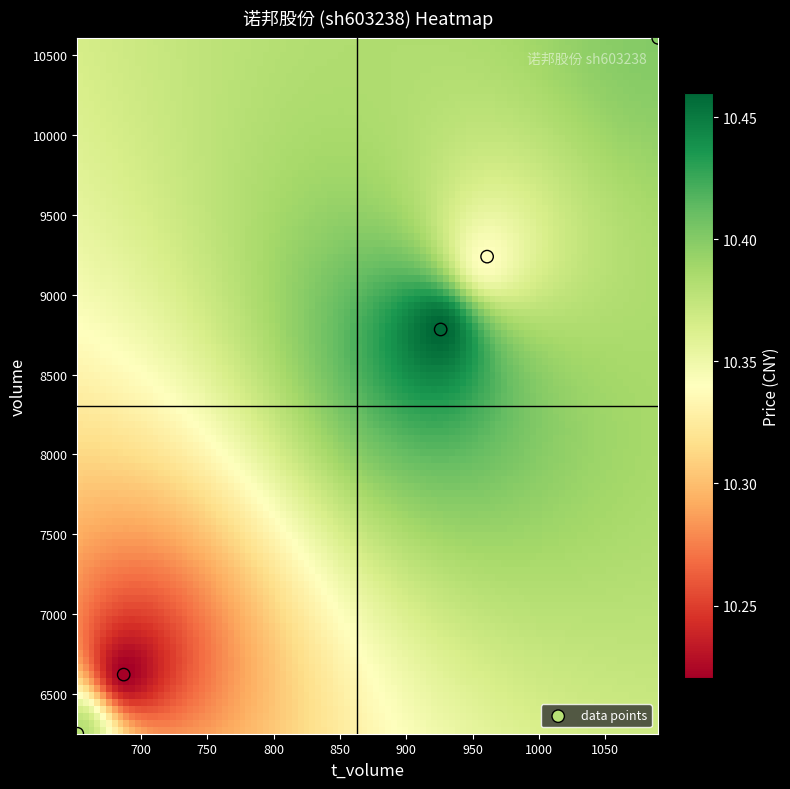

What is the average Y value?

8300